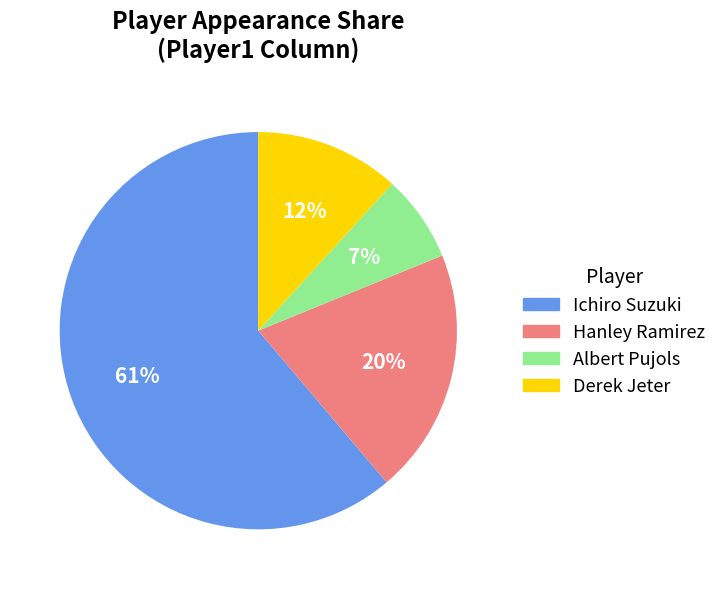

Count the number of slices in the pie.

4